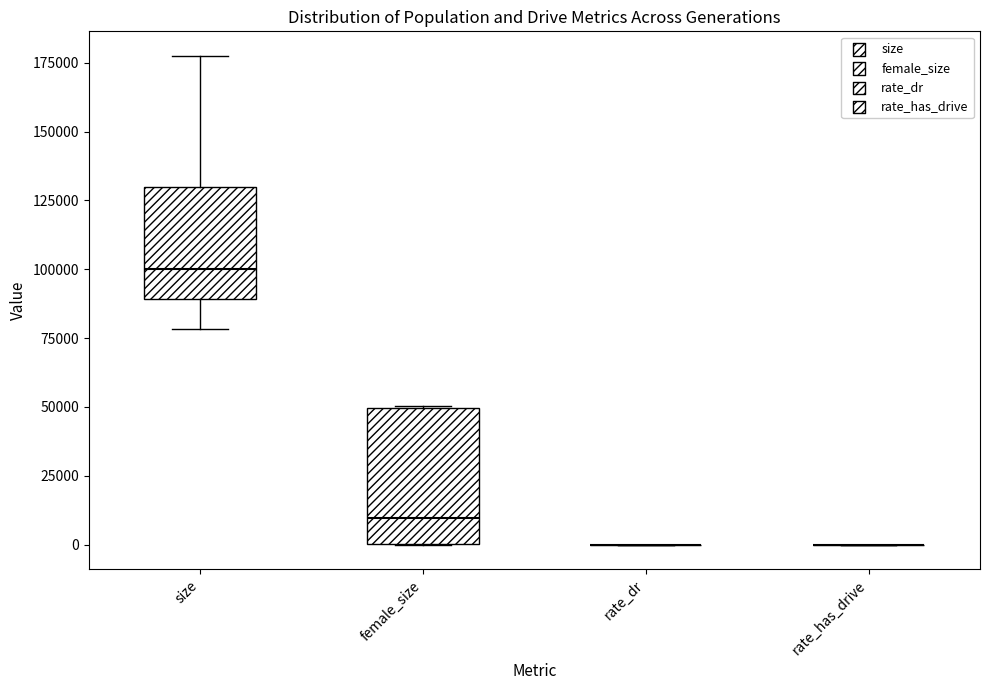

Where is the lower edge of the box for female_size on the y-axis? The values are not printed on the chart, so give them approximately, as read against the axis.

0